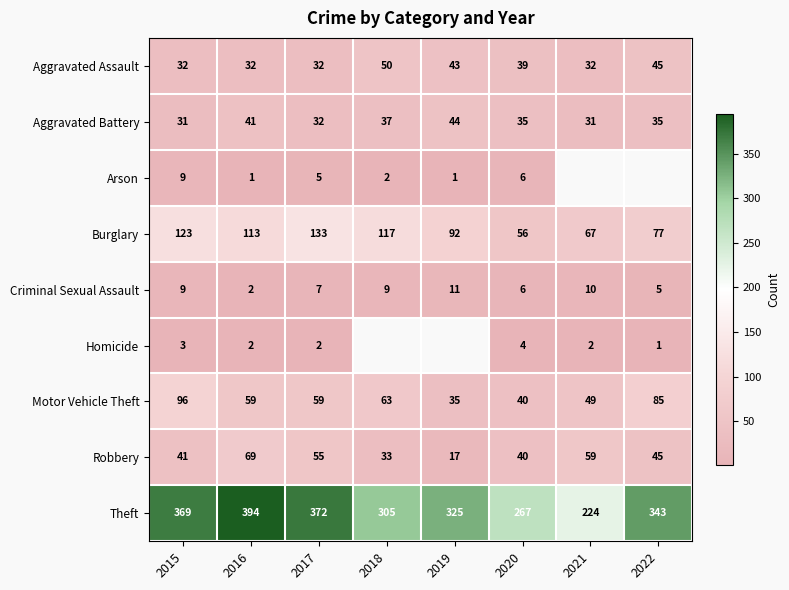

What is the difference between the second highest and minimum values in the Motor Vehicle Theft series?

50